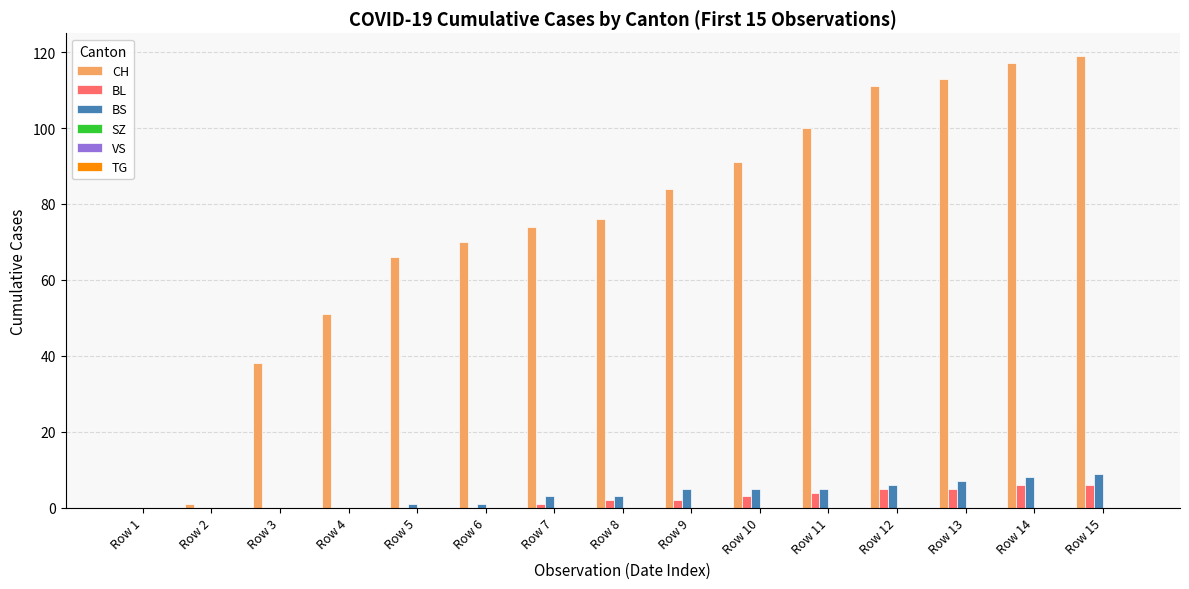

The value of CH at Row 6 is 27. True or false?

False